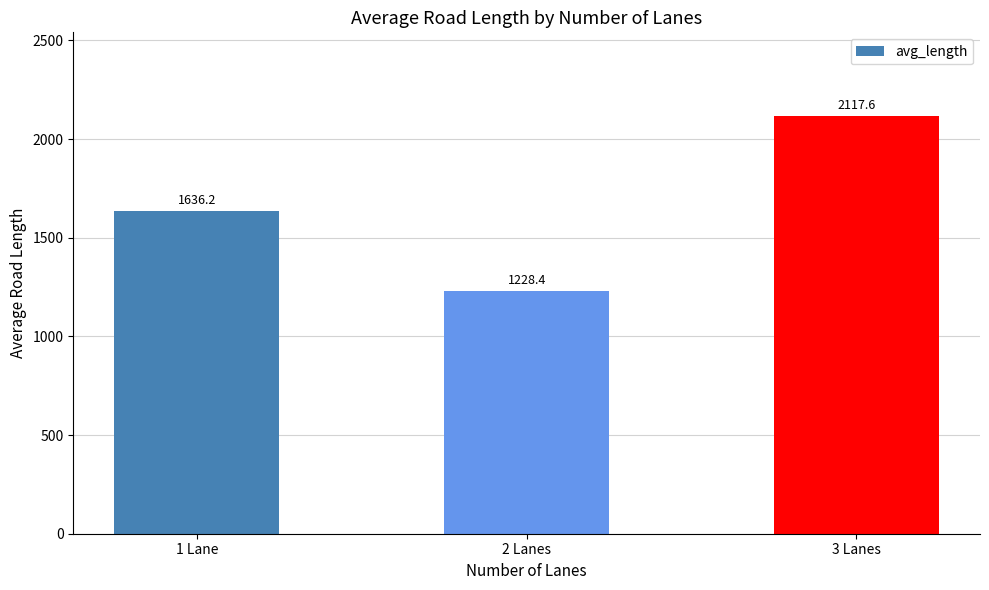

Reading left to right, list all the values displayed in this chart.

1 Lane=1636.2	2 Lanes=1228.4	3 Lanes=2117.6